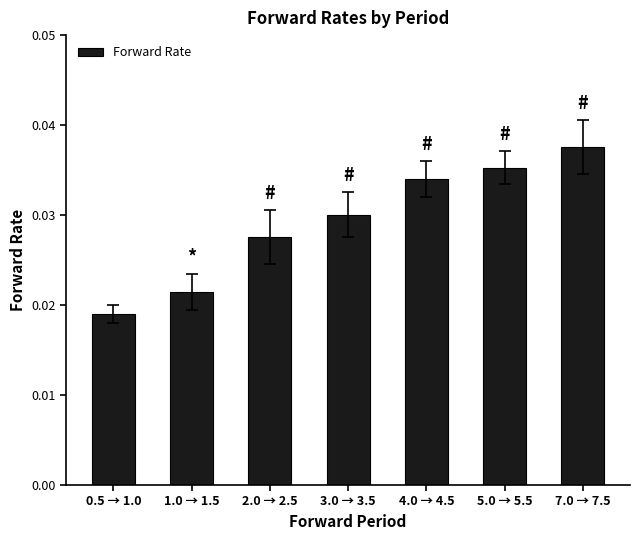

What is the label of the 5th bar from the left?

4.0 → 4.5